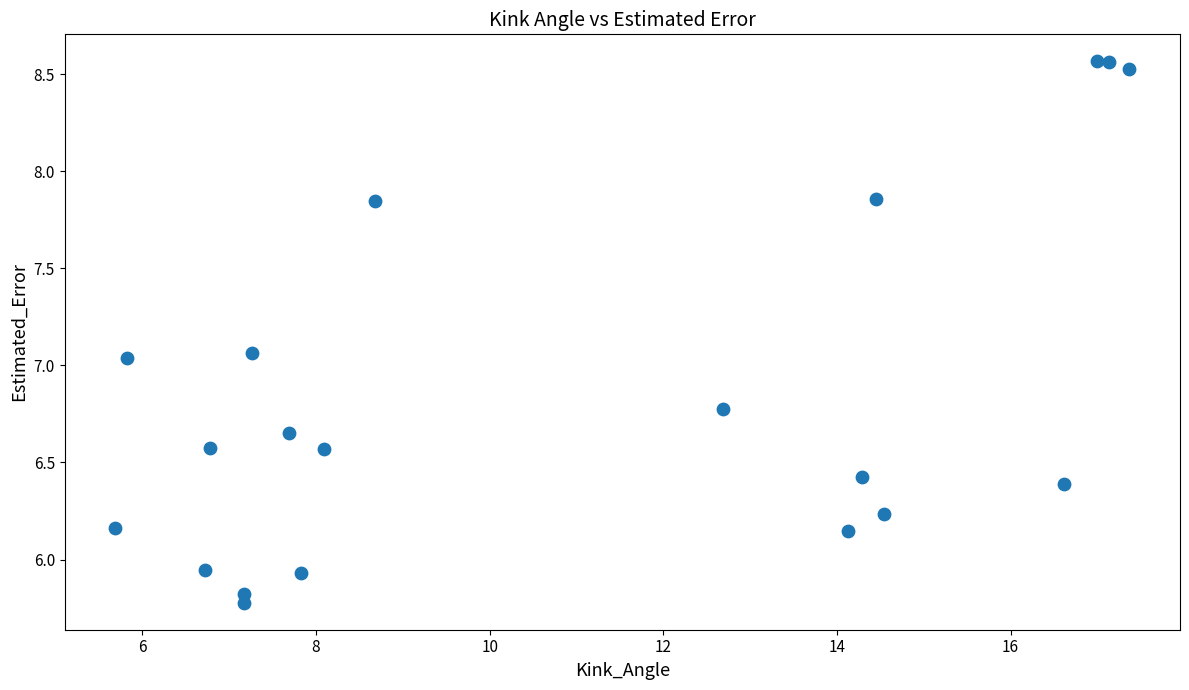

What is the range of Y values (max minus min)?

2.8